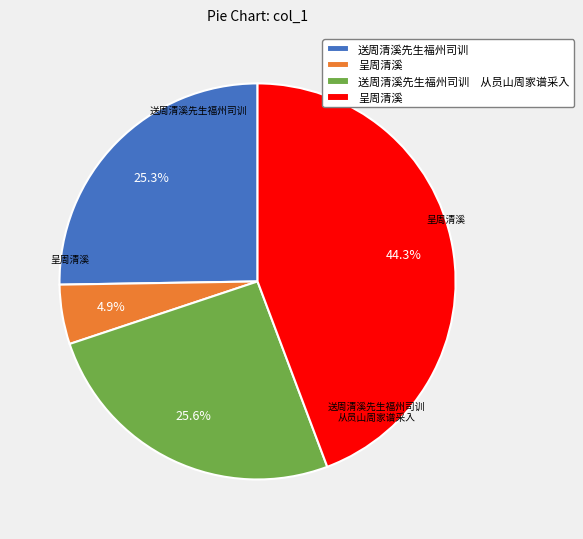

Does any single category account for the majority?

No